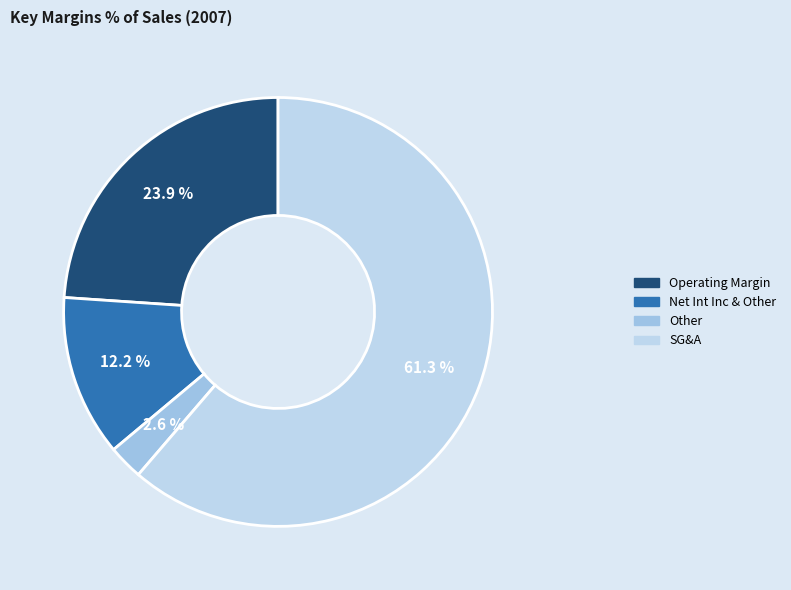

Which slice represents more than half of the pie?

SG&A